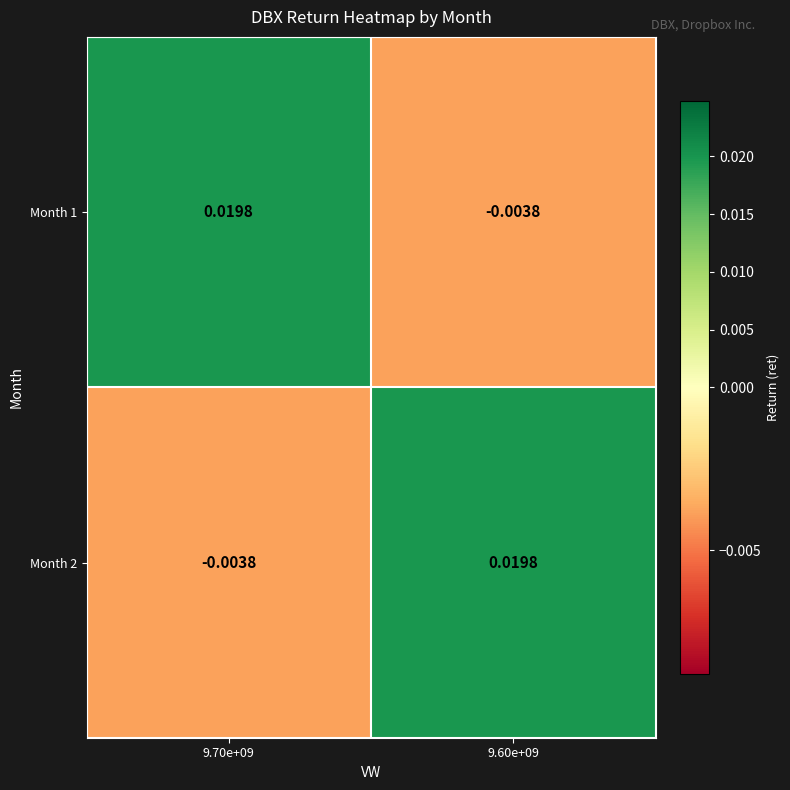

Is the value of Month 2 at 9.70e+09 greater than the value of Month 1 at 9.70e+09?

No